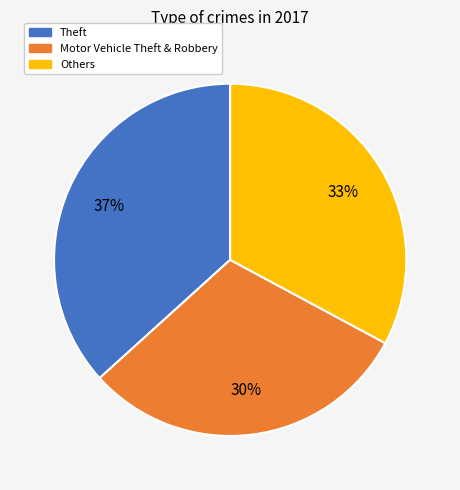

To the nearest percent, what is the average slice percentage?

33%